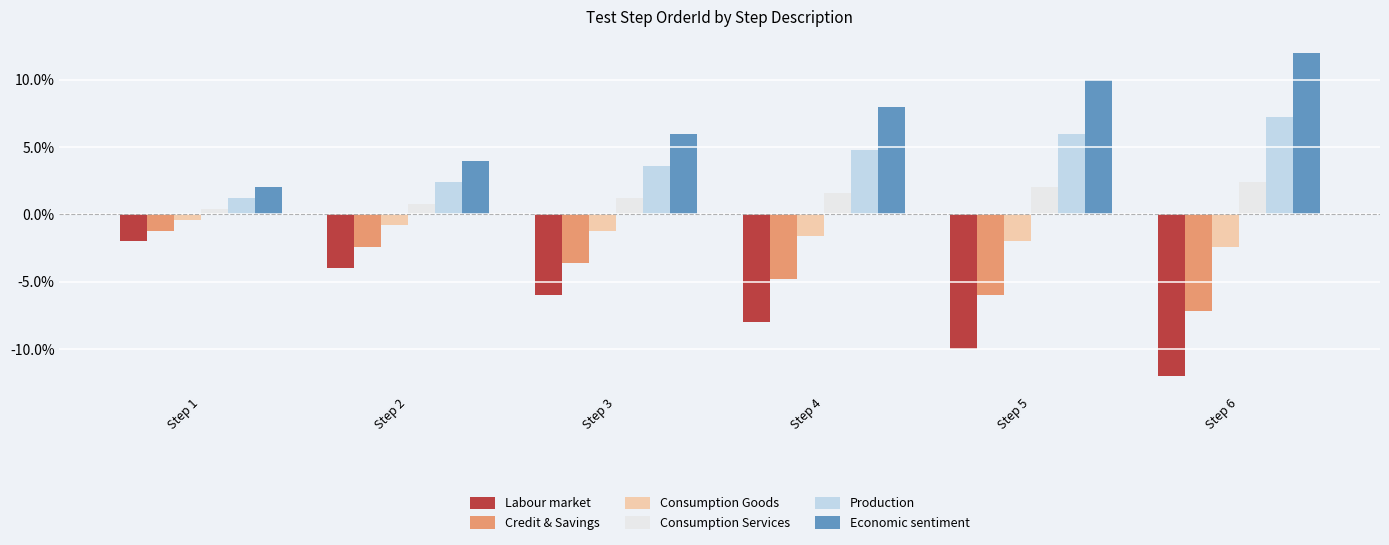

Does the chart contain any negative values?

Yes